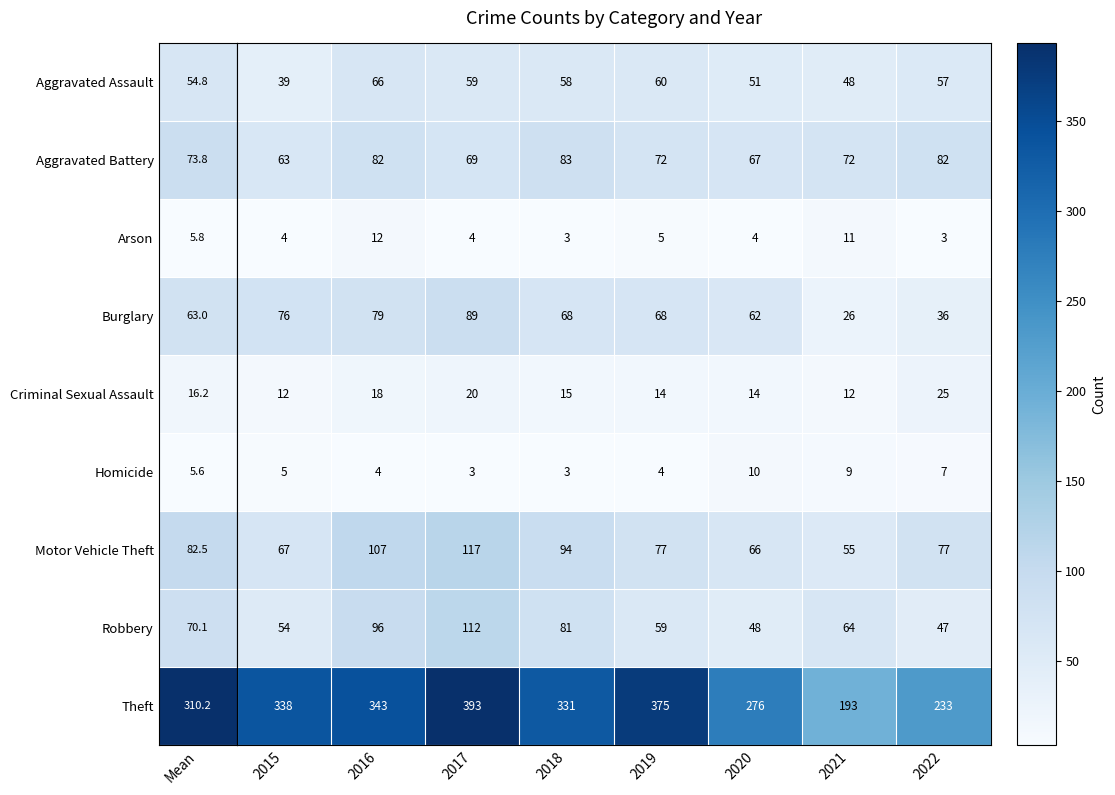

What is the difference between the highest and lowest values at 2018?

328